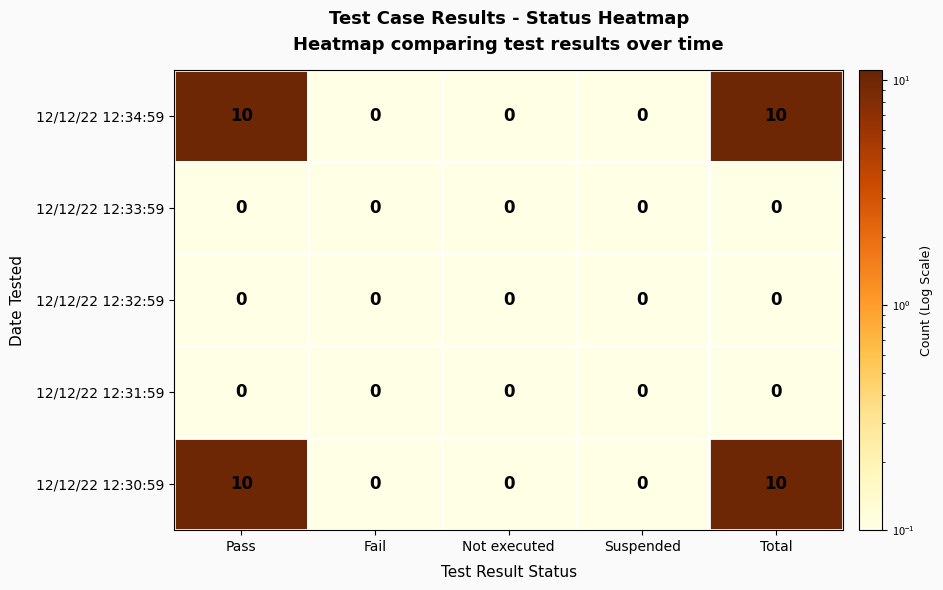

What is the minimum value shown in the chart?

0